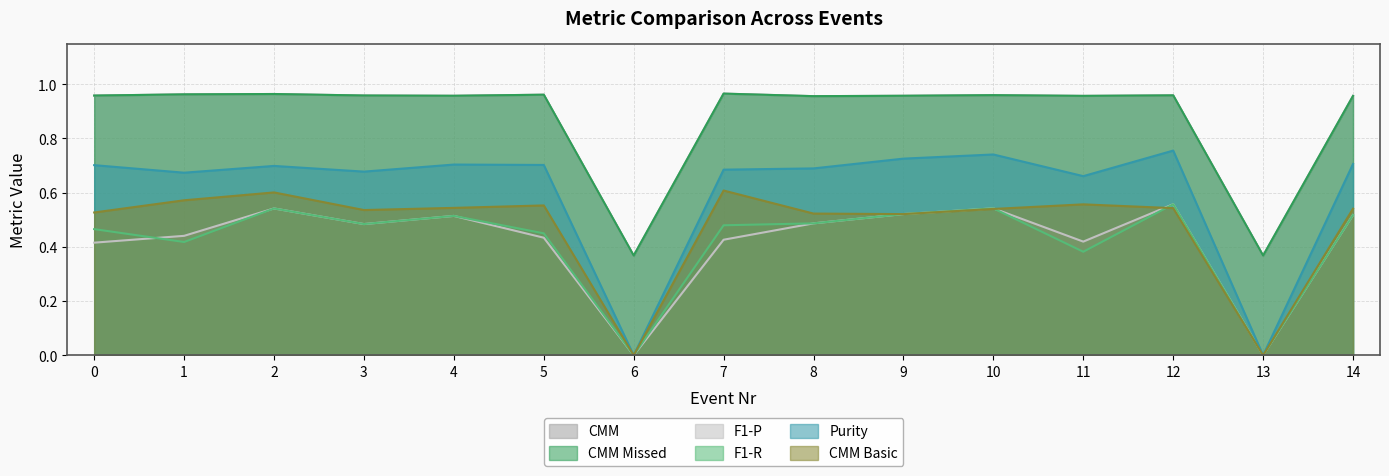

What is the difference between the maximum and minimum values in the CMM Basic series?

0.6